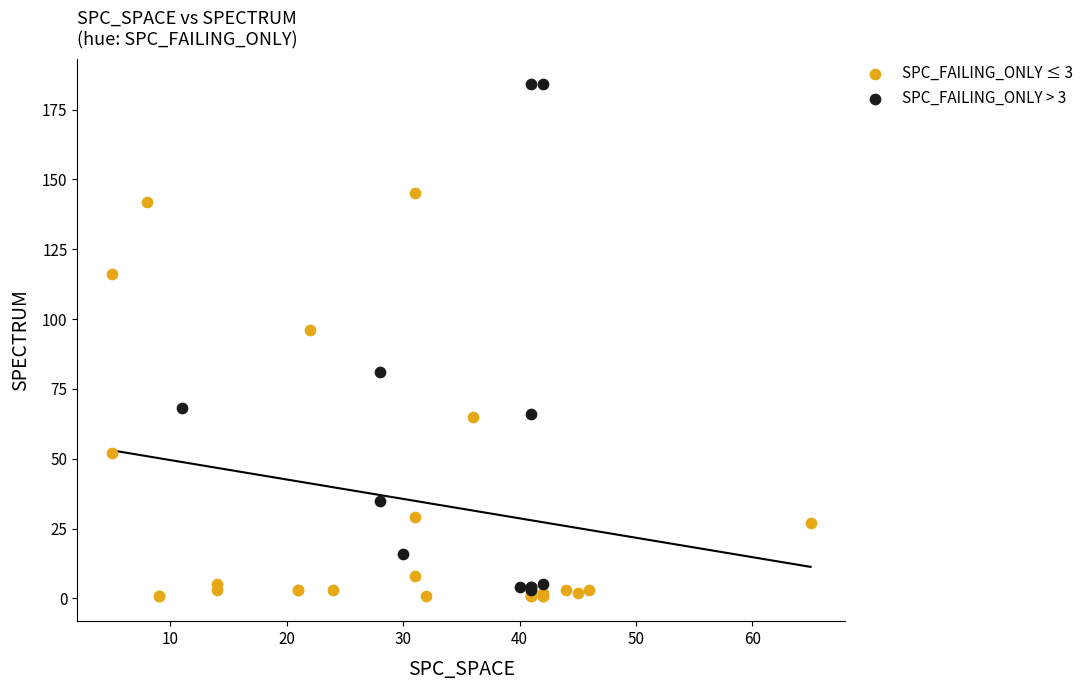

Which series has the widest spread of Y values?

SPC_FAILING_ONLY > 3